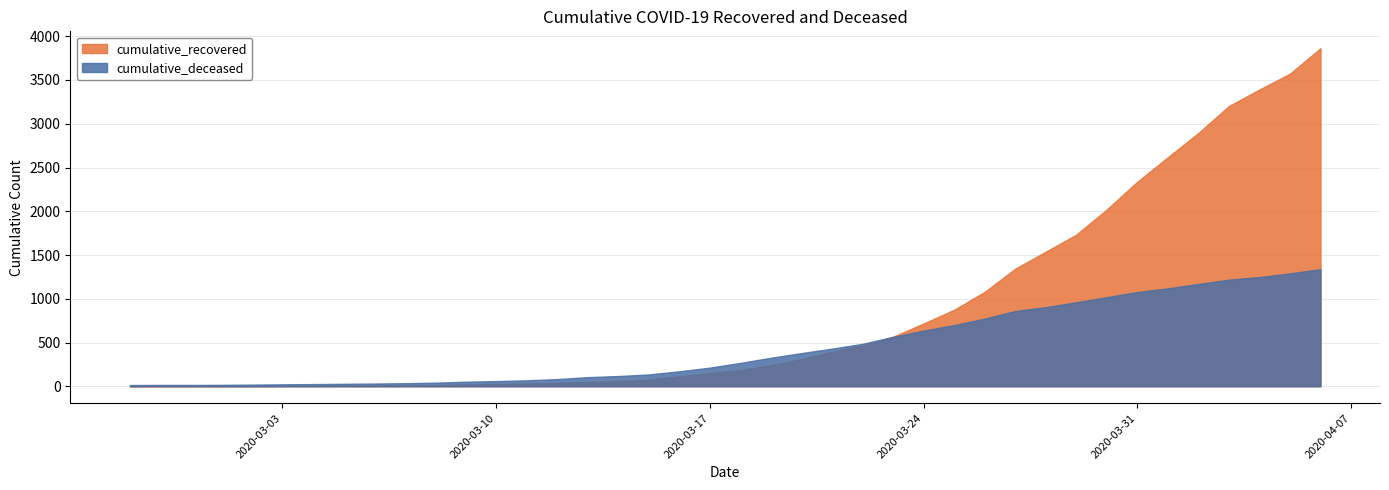

How many values in the cumulative_recovered series exceed 186?

19